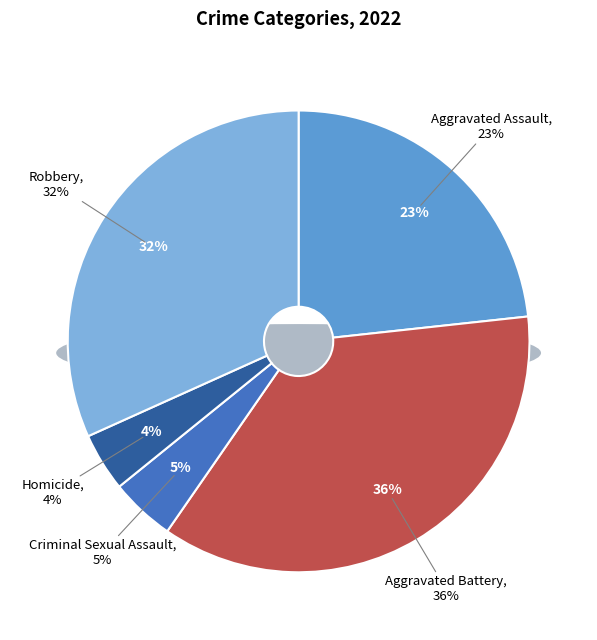

Is it true that Aggravated Battery is 36% of the pie?

True